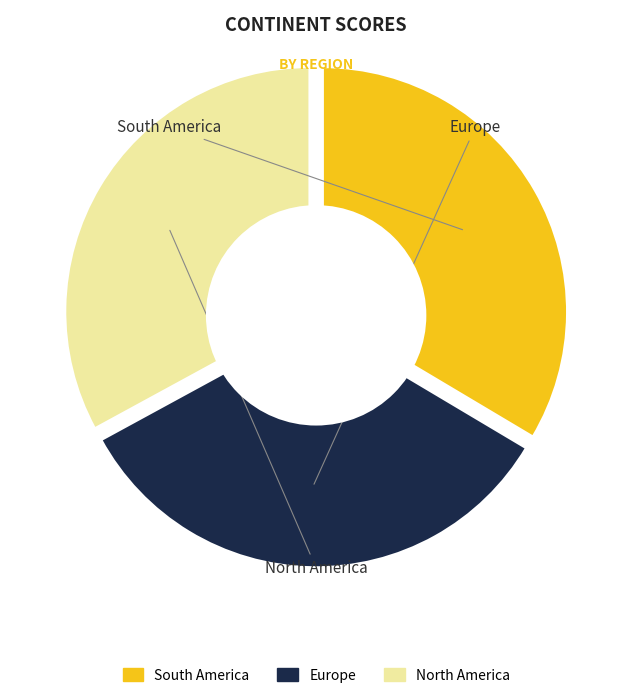

Which slice is the largest?

South America